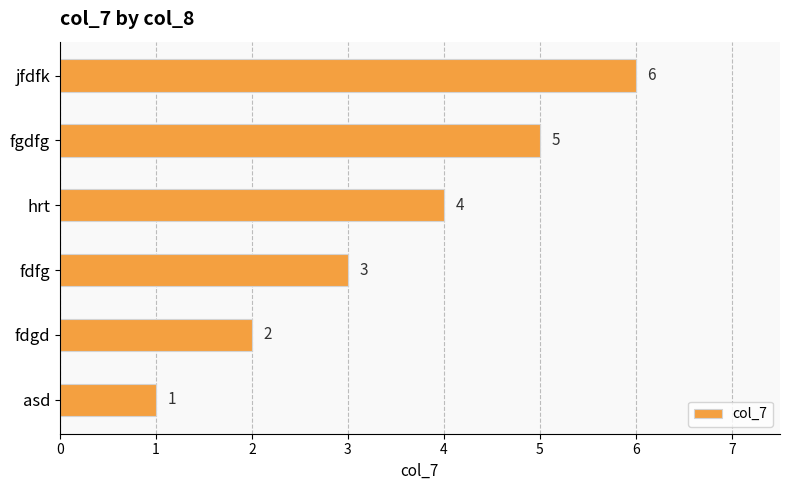

What is the difference between the maximum and minimum values?

5